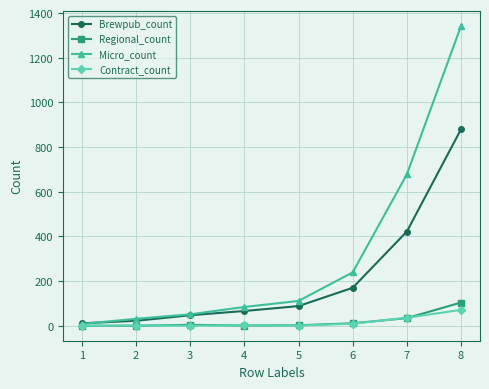

What is the sum of the Micro_count values at 6 and 3?

290